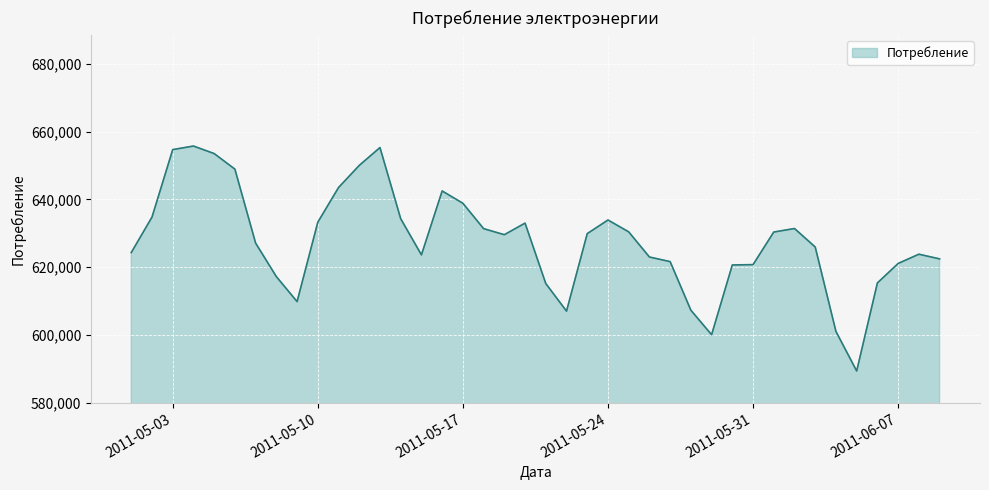

What is the smallest value displayed?

589392